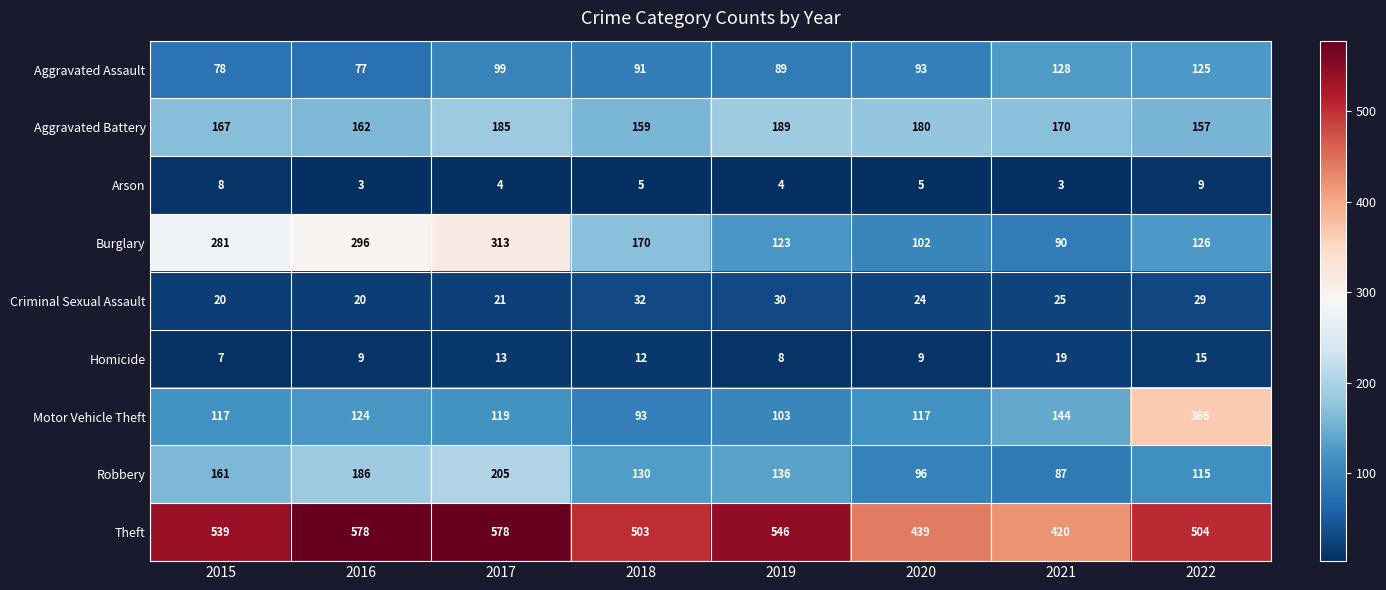

Rank the categories by Aggravated Battery value from lowest to highest.

2022, 2018, 2016, 2015, 2021, 2020, 2017, 2019